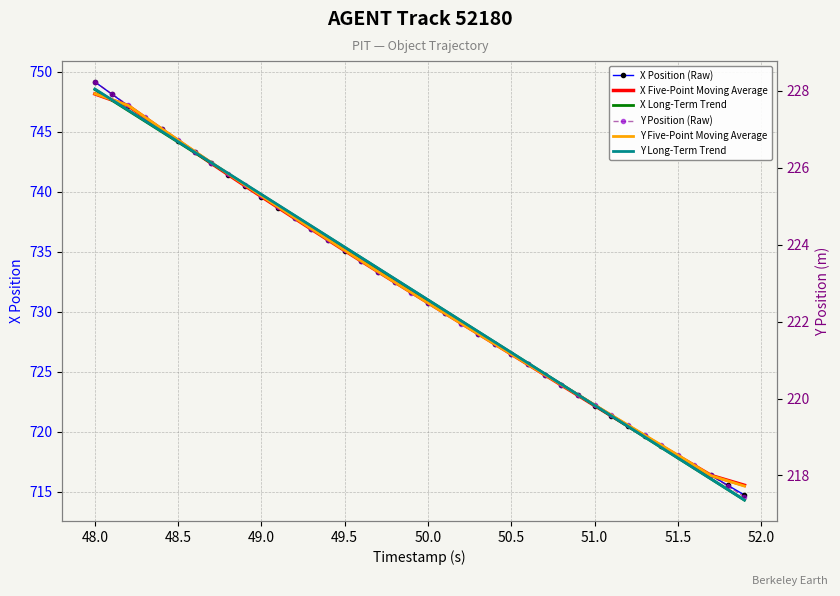

At 51.0, list the series in order from smallest to largest.

Y Long-Term Trend, Y Position (Raw), Y Five-Point Moving Average, X Position (Raw), X Five-Point Moving Average, X Long-Term Trend